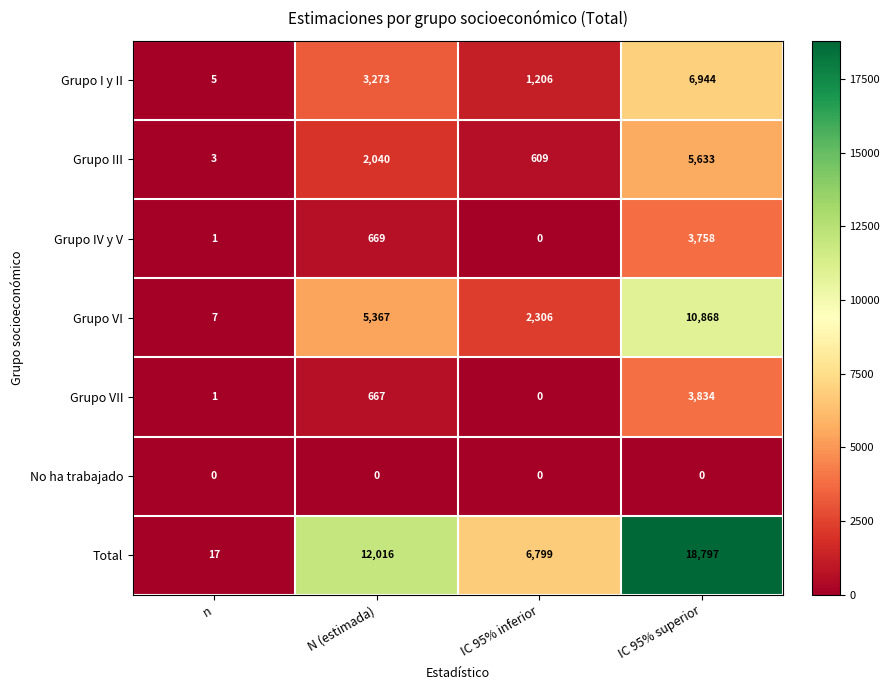

Reading left to right, transcribe all the data shown in this chart.

Grupo I y II: n=5	N (estimada)=3273	IC 95% inferior=1206	IC 95% superior=6944
Grupo III: n=3	N (estimada)=2040	IC 95% inferior=609	IC 95% superior=5633
Grupo IV y V: n=1	N (estimada)=669	IC 95% inferior=0	IC 95% superior=3758
Grupo VI: n=7	N (estimada)=5367	IC 95% inferior=2306	IC 95% superior=10868
Grupo VII: n=1	N (estimada)=667	IC 95% inferior=0	IC 95% superior=3834
No ha trabajado: n=0	N (estimada)=0	IC 95% inferior=0	IC 95% superior=0
Total: n=17	N (estimada)=12016	IC 95% inferior=6799	IC 95% superior=18797